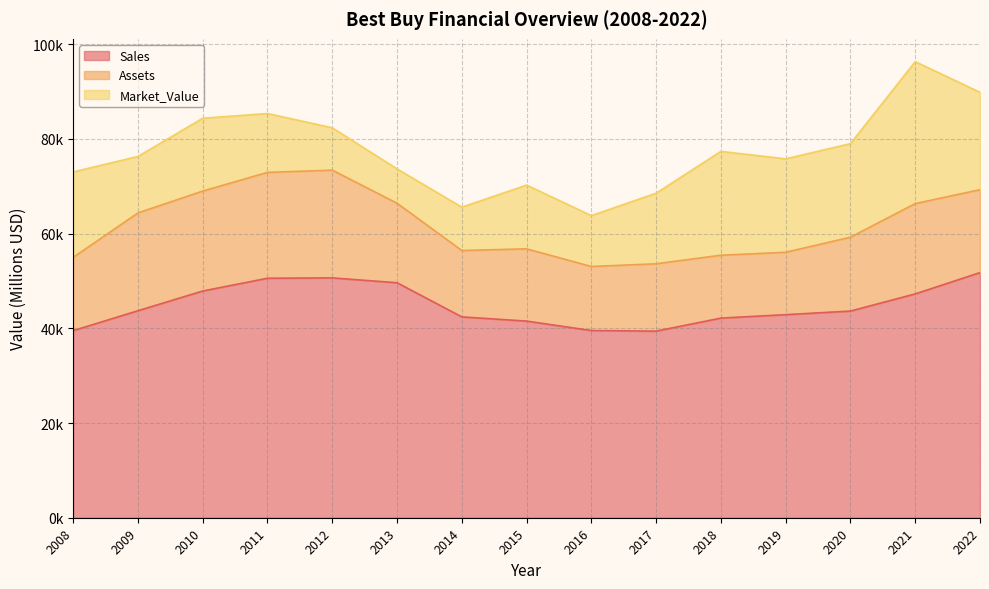

True or false: Sales and Market_Value cross at least once.

False